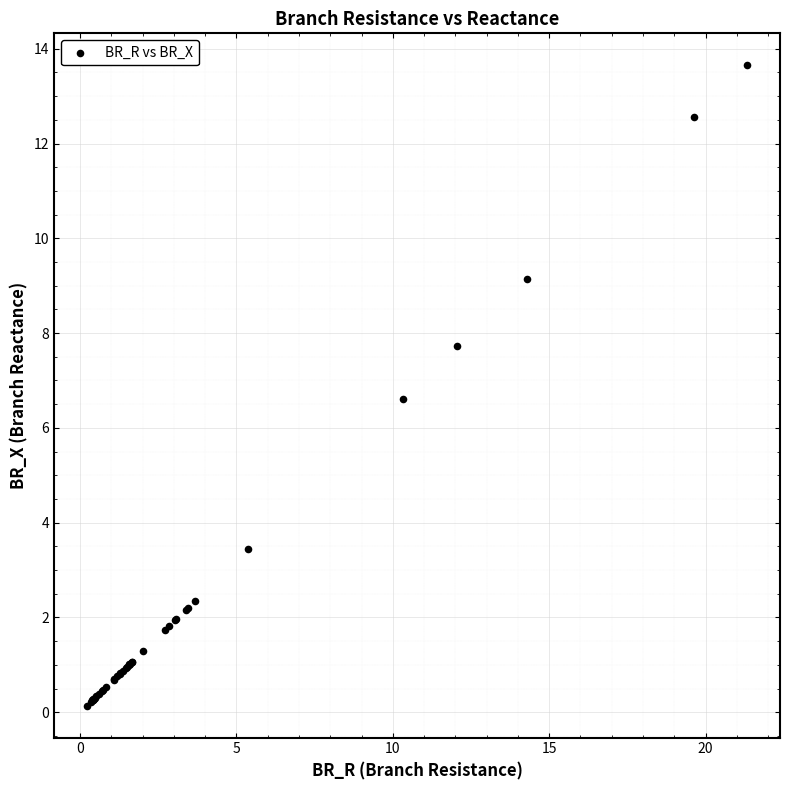

What Y value in the scatter plot is closest to 6?

6.6